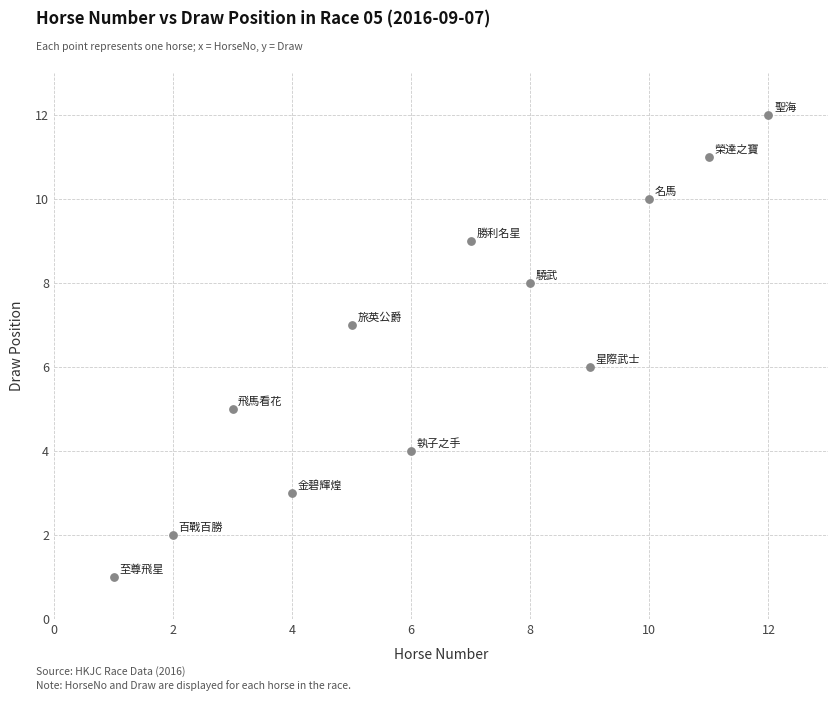

What is the range of Y values (max minus min)?

11